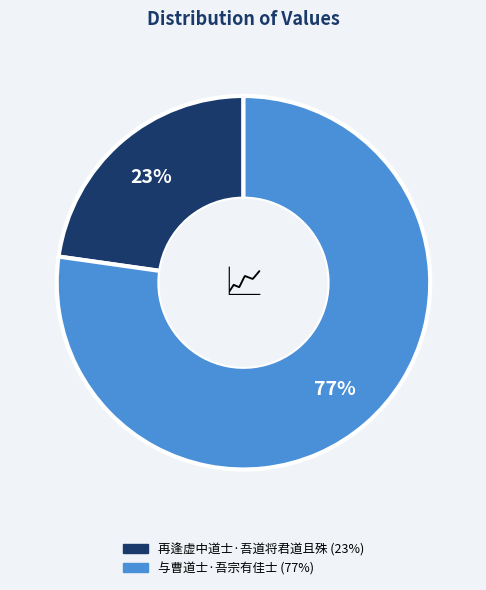

Which category has the biggest portion of the pie?

与曹道士·吾宗有佳士